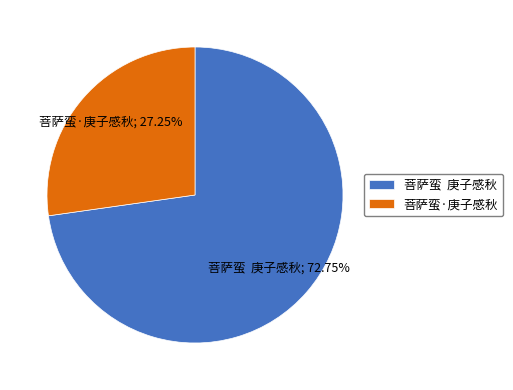

Rank the categories by value from lowest to highest.

菩萨蛮·庚子感秋, 菩萨蛮 庚子感秋